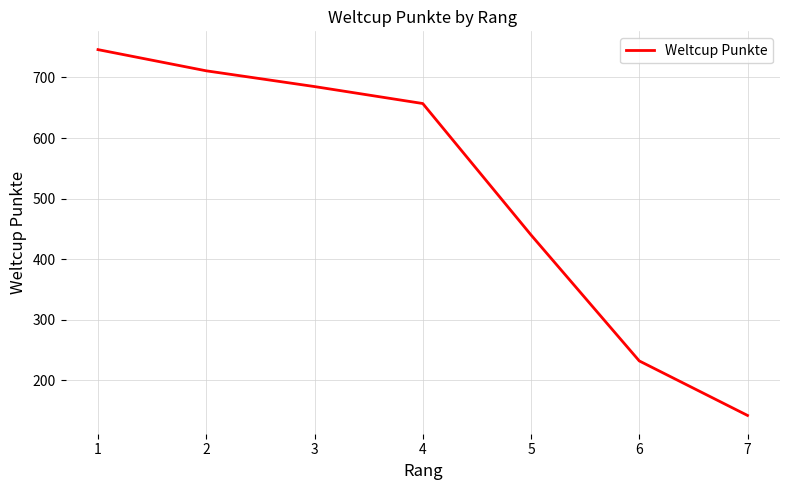

Read the value at 7, to the nearest 50.

150